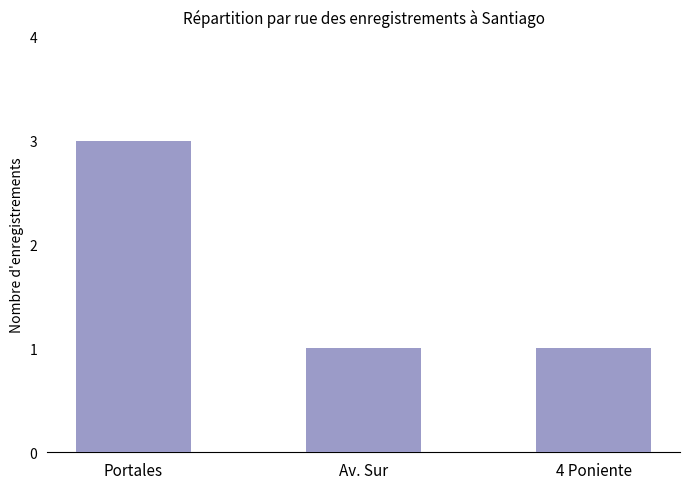

Count the values in the range 1 to 3.

3